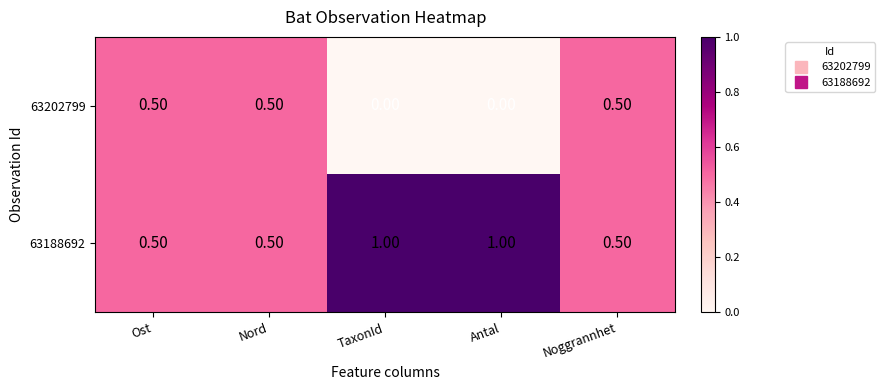

What is the difference between the maximum and minimum values in the 63188692 series?

0.5